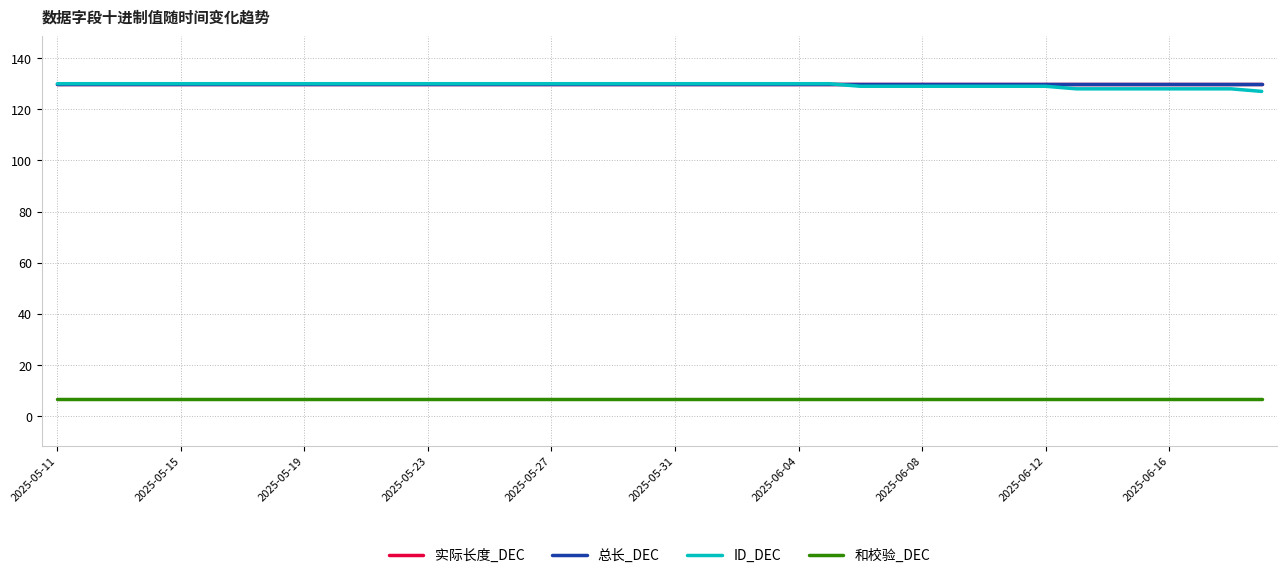

At which label is 和校验_DEC closest to 7?

2025-05-11